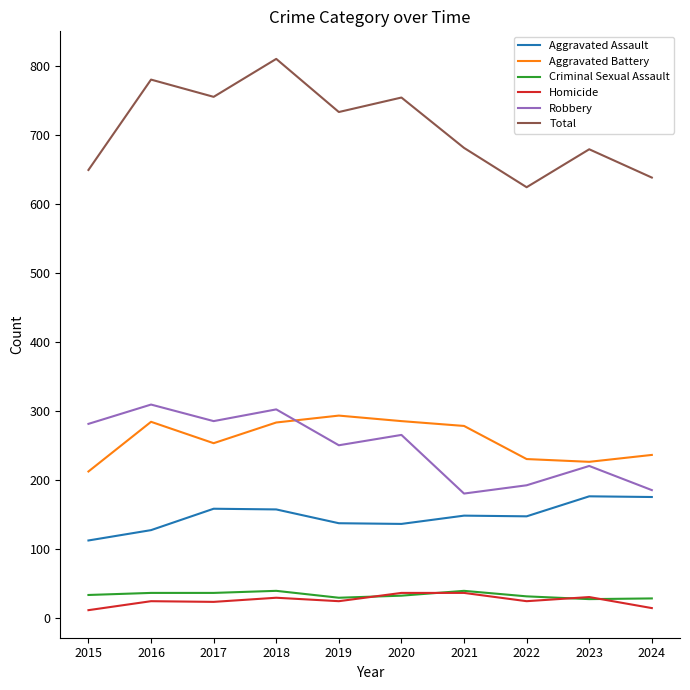

True or false: Robbery has more than 0 interior local peaks.

True